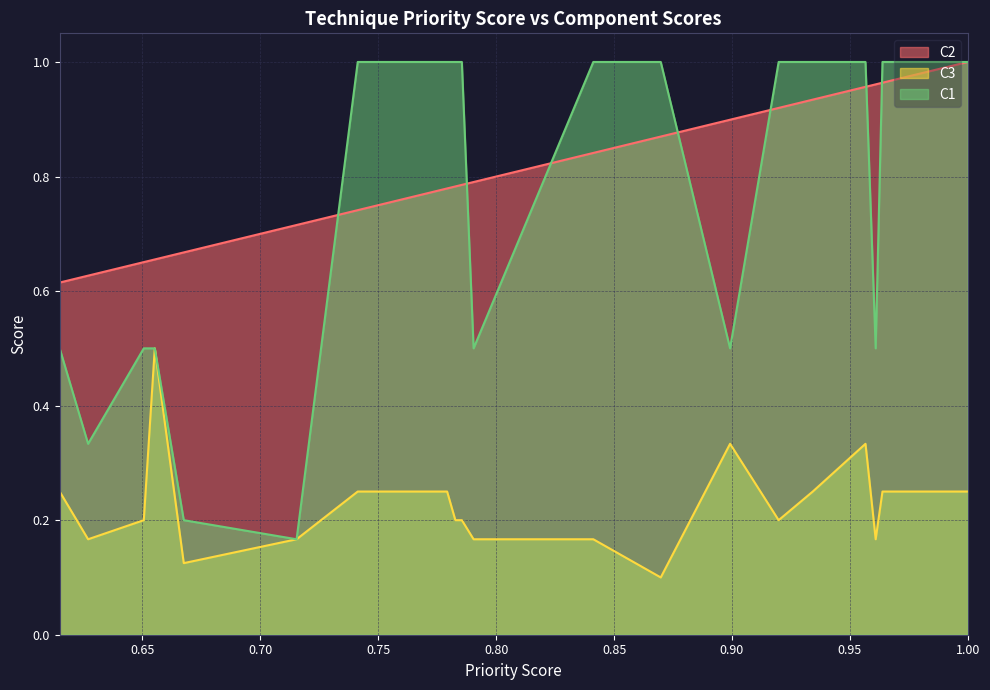

Which series has the widest spread of values?

C1